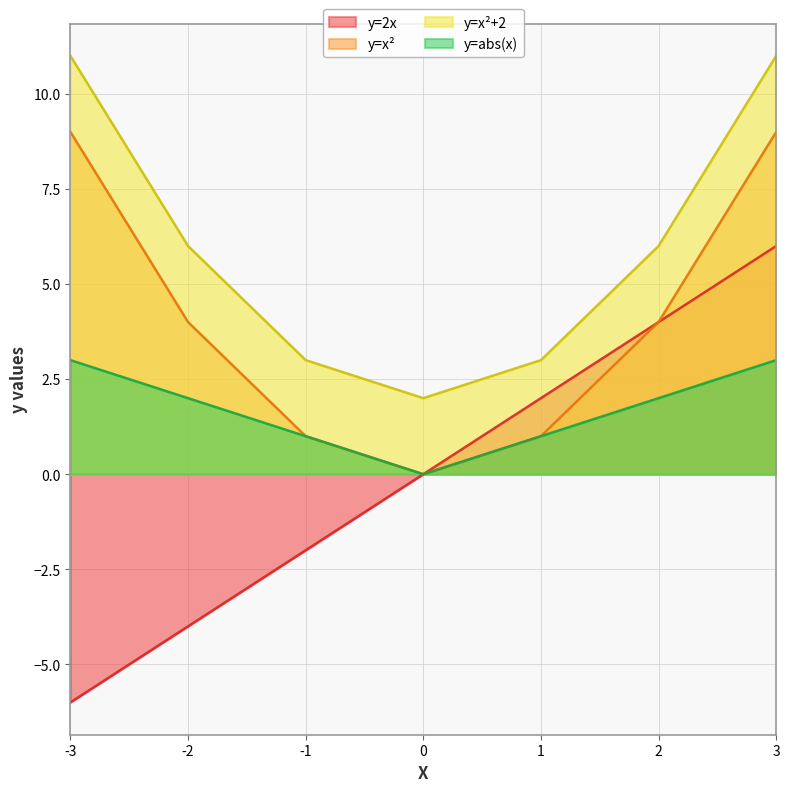

True or false: y=x² and y=2x cross at least once.

False